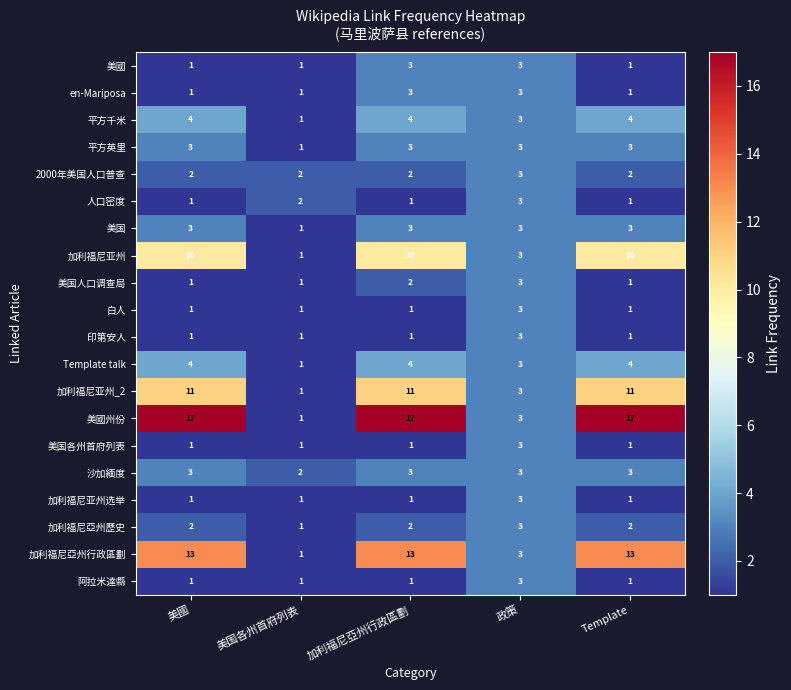

Which series has the largest total across all categories?

美國州份